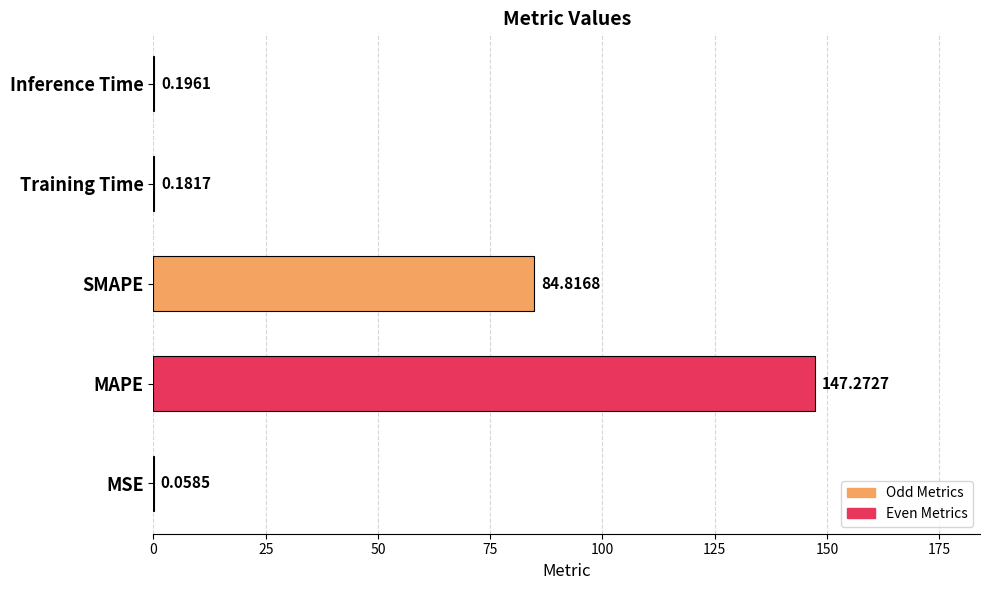

Which category has the highest value across all series?

MAPE